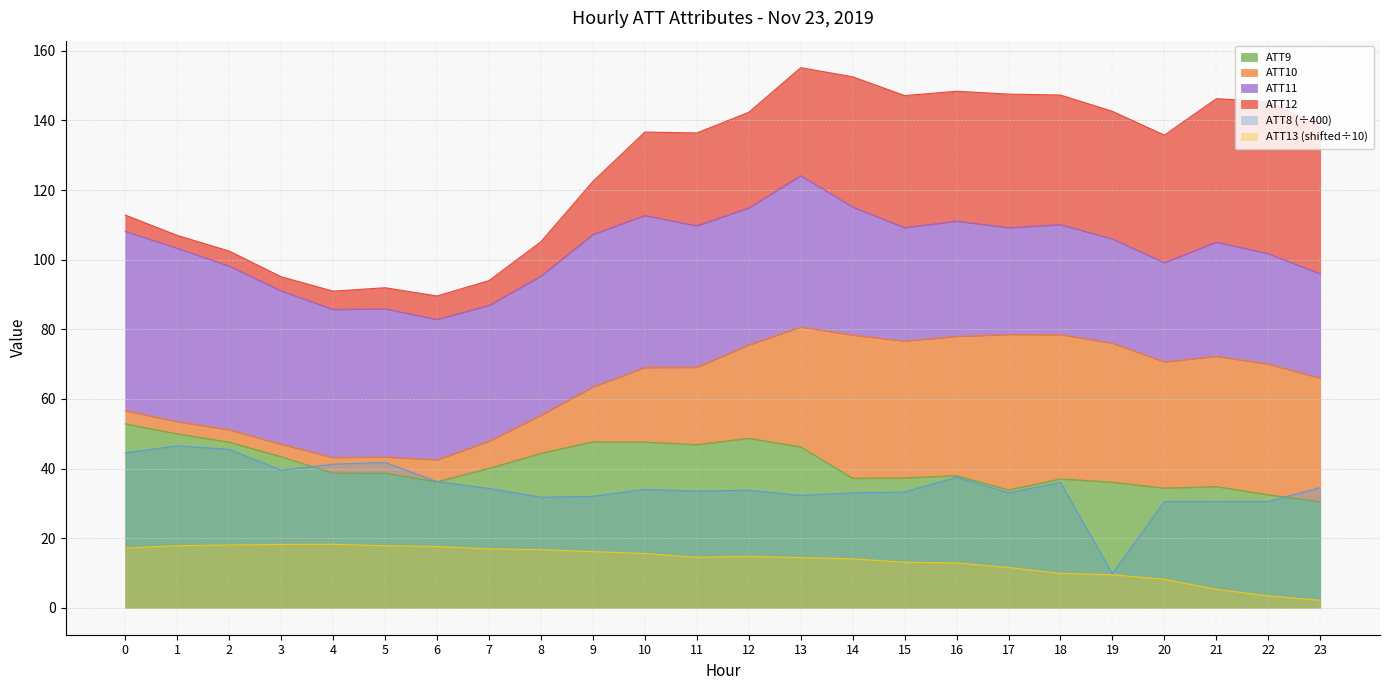

The ATT13 series shows 24.3 at 8. True or false?

False